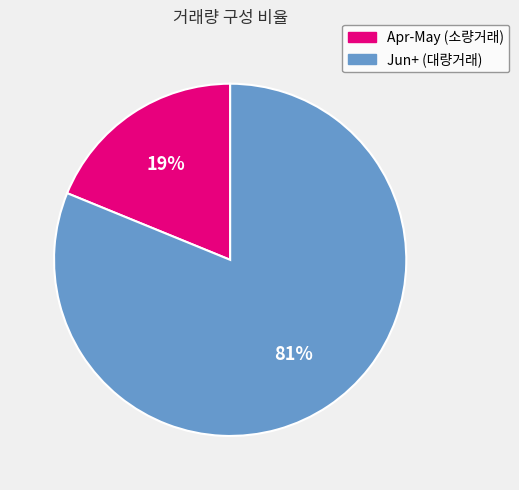

Is the sum of Jun+ (대량거래) and Apr-May (소량거래) greater than half?

Yes